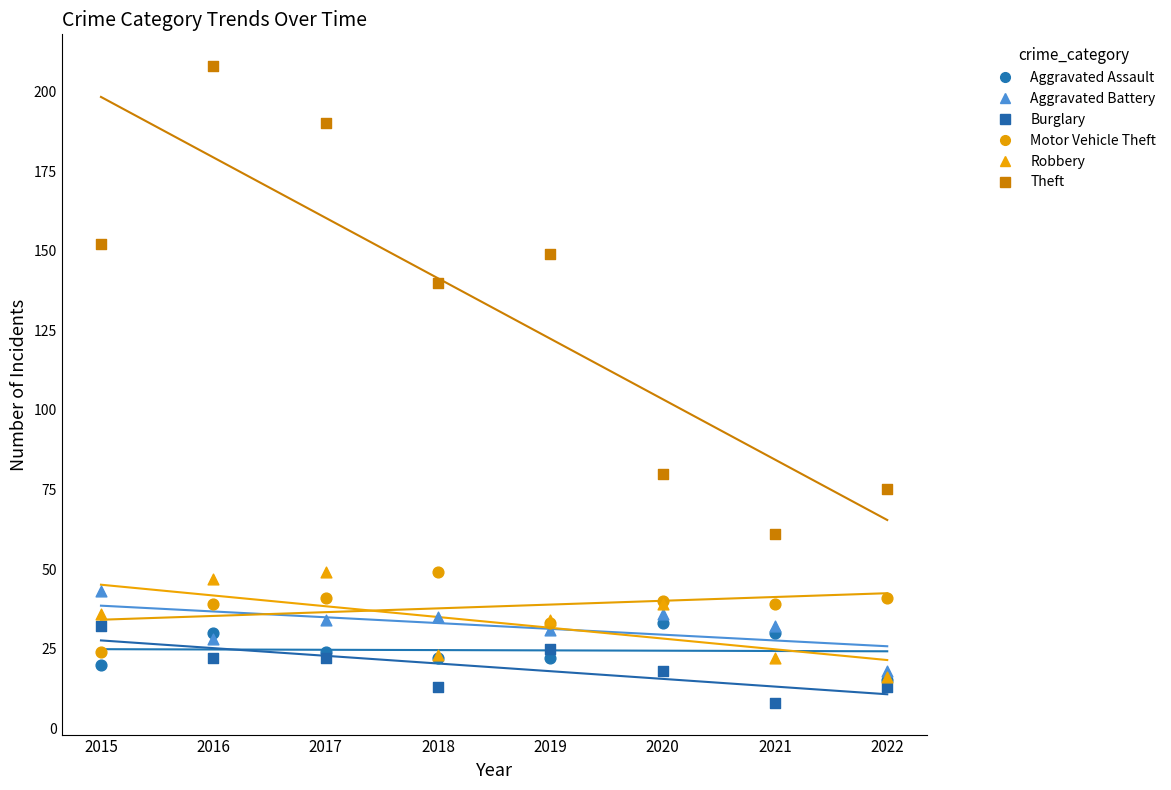

Across all series, what Y value is closest to 108?

80